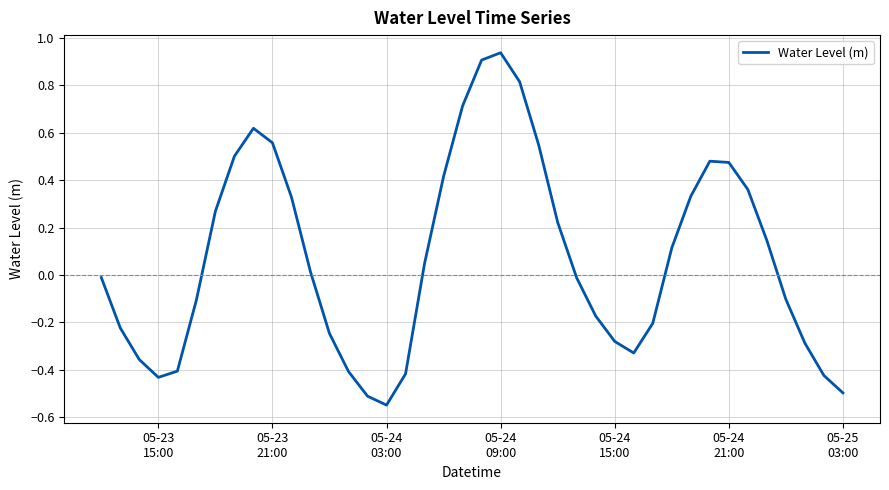

What is the difference between the maximum and minimum values?

1.5